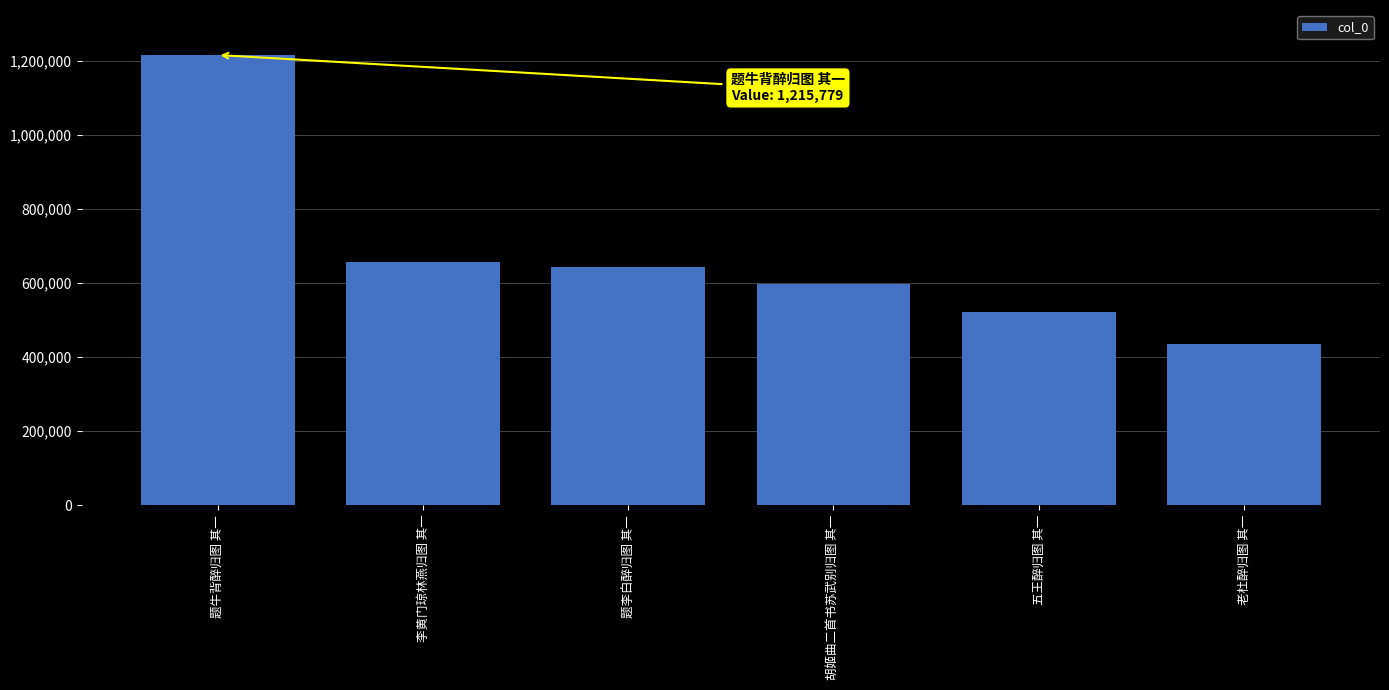

What is the label of the 4th bar from the right?

题李白醉归图 其一